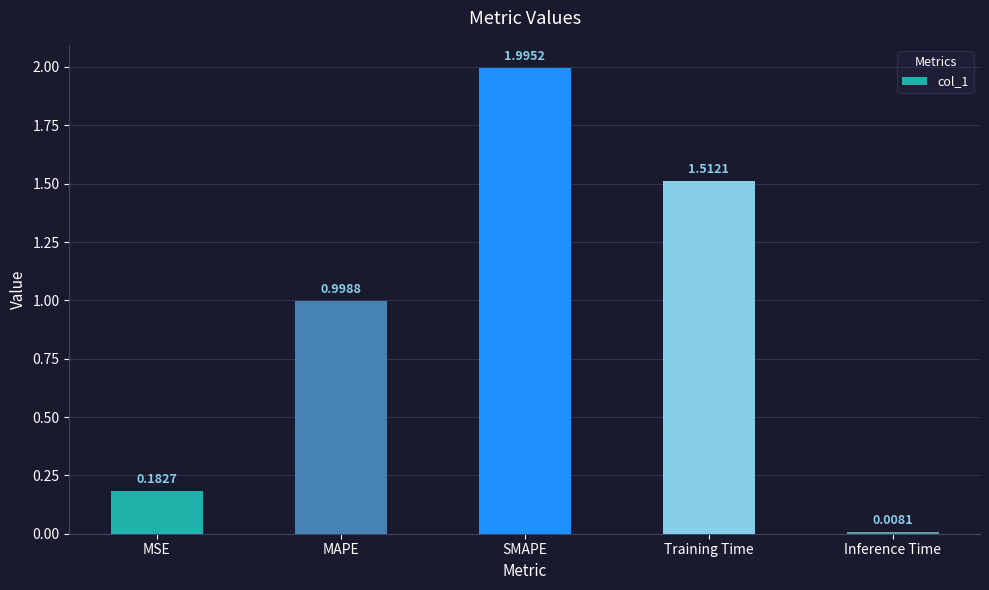

How many data points does each series have?

5